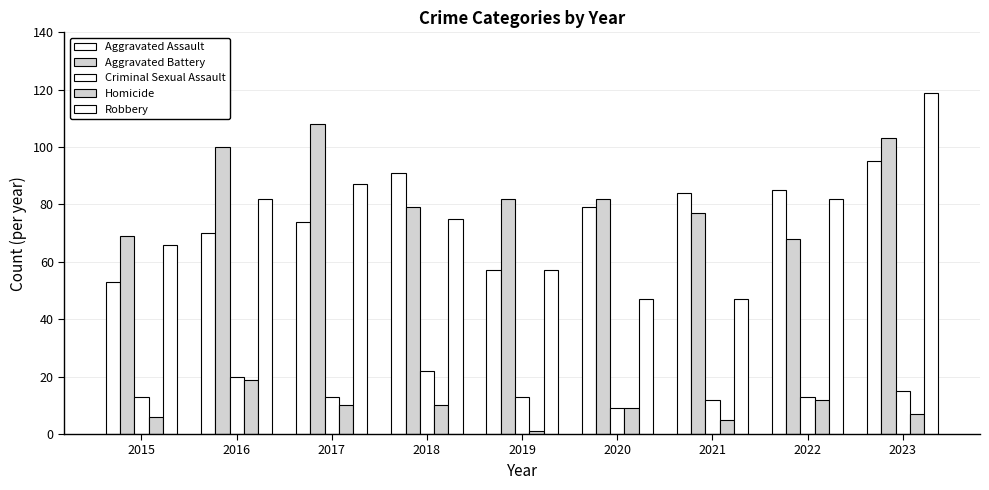

How many bars are there in each group?

5